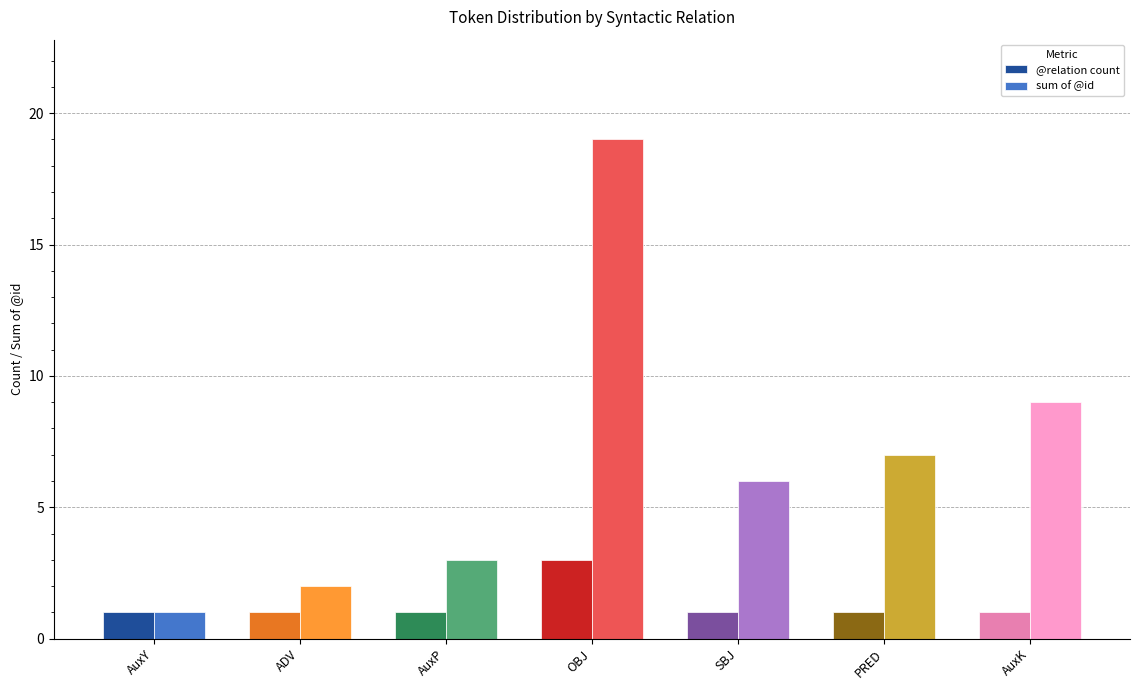

What is the value of the sum of @id bar at the 1st from the left?

1